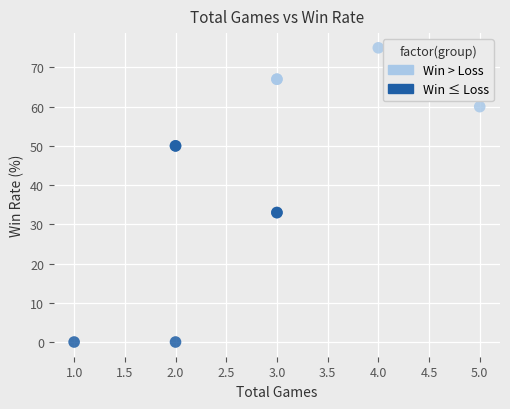

Which series has the largest Y range (max minus min)?

Win ≤ Loss